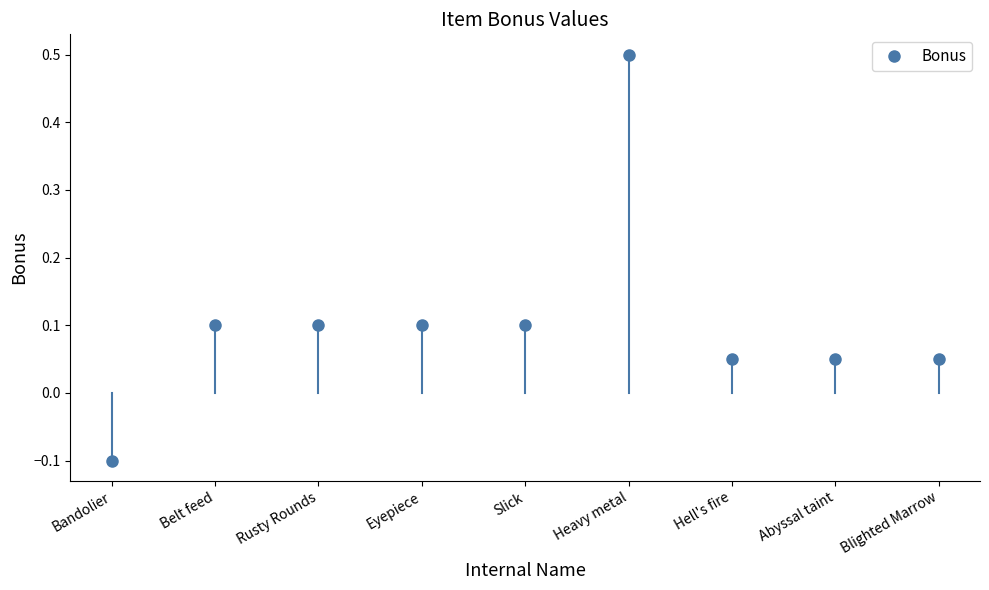

Reading left to right, what are all the values shown in this chart?

-0.1	0.1	0.1	0.1	0.1	0.5	0.1	0.1	0.1